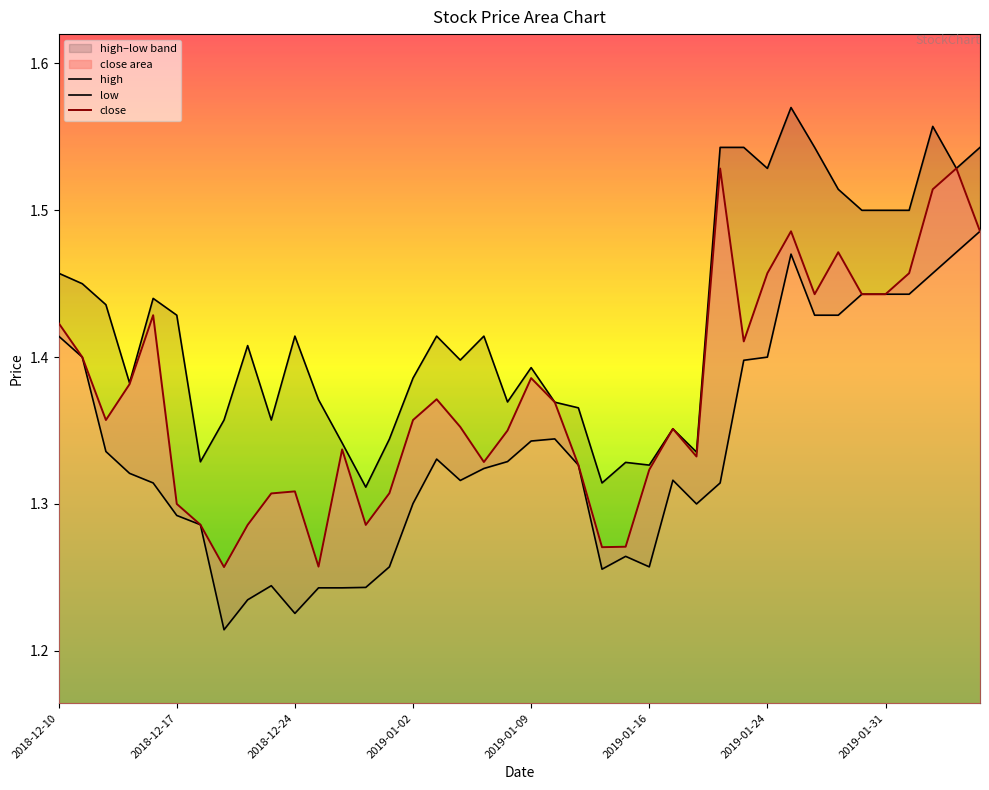

The value of close at 2019-01-09 is 1.9. True or false?

False